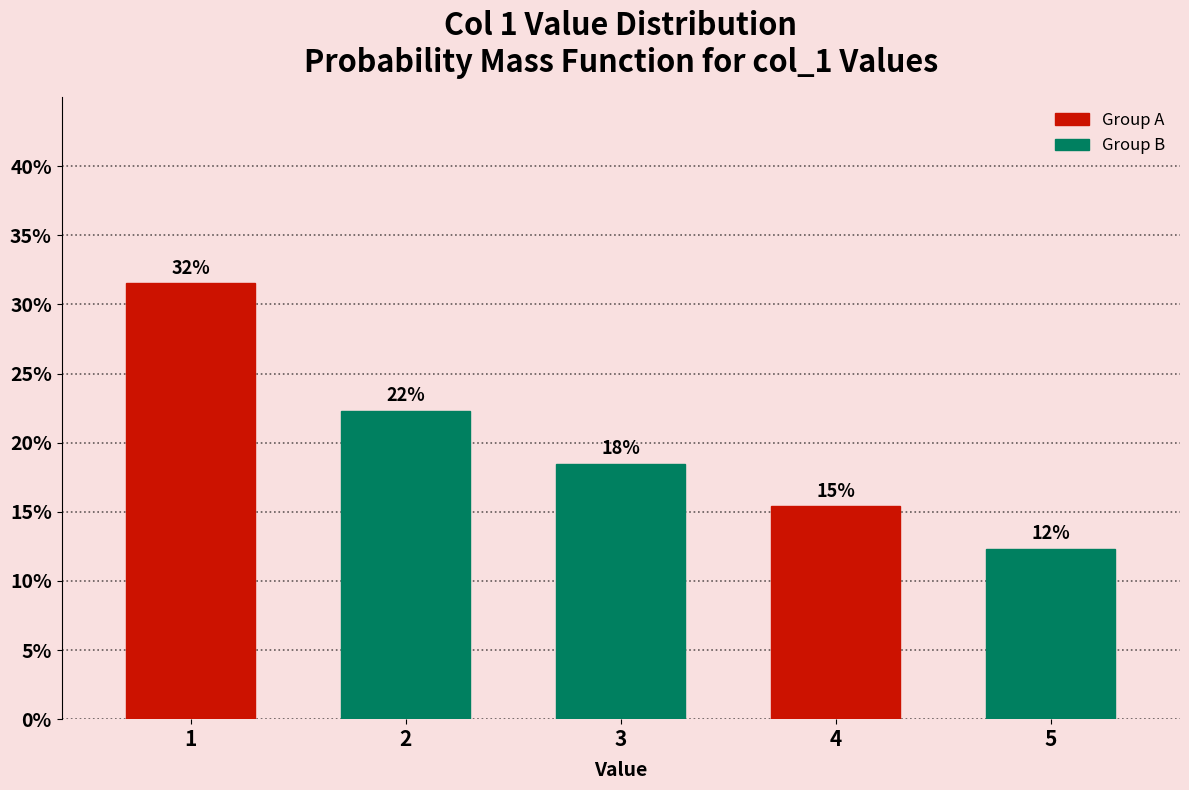

How many bars are there in total?

5